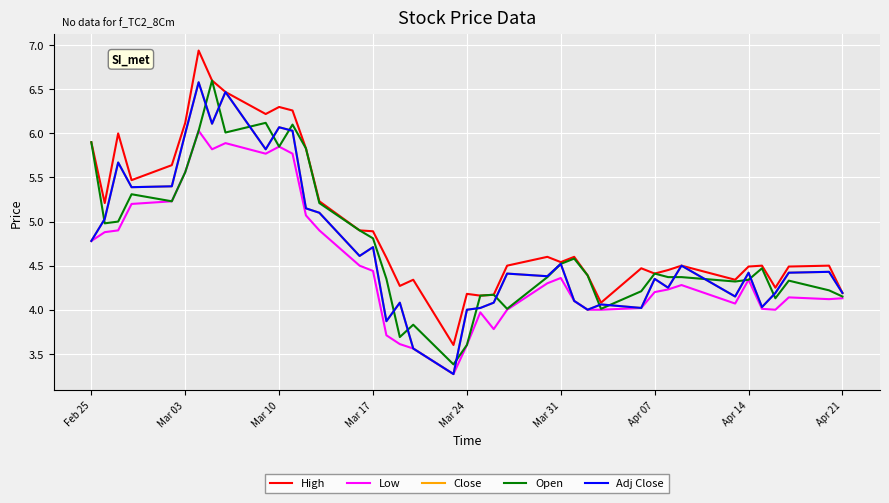

At how many categories does at least one series exceed 6?

7